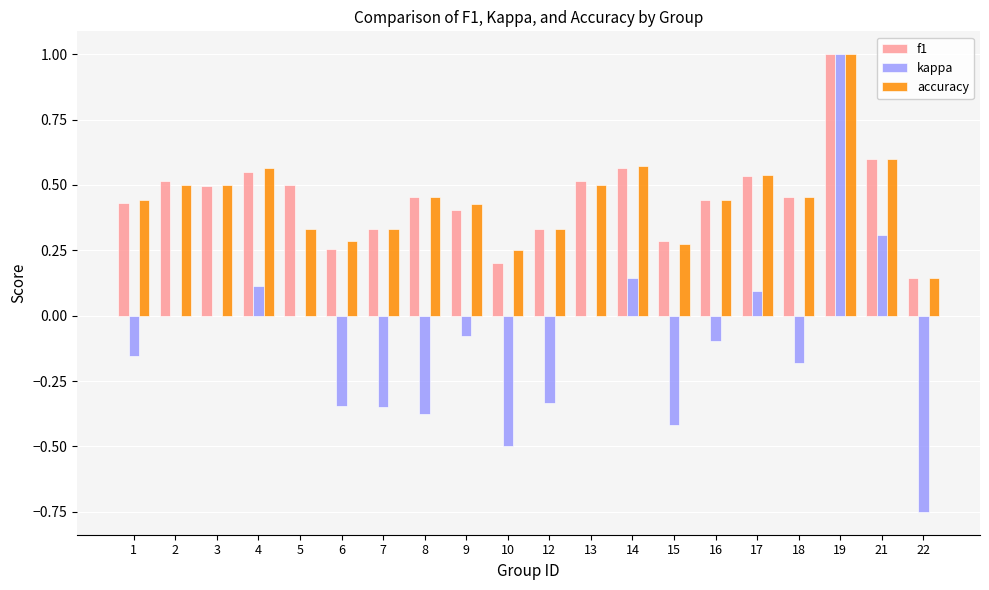

How many series are shown in this chart?

3